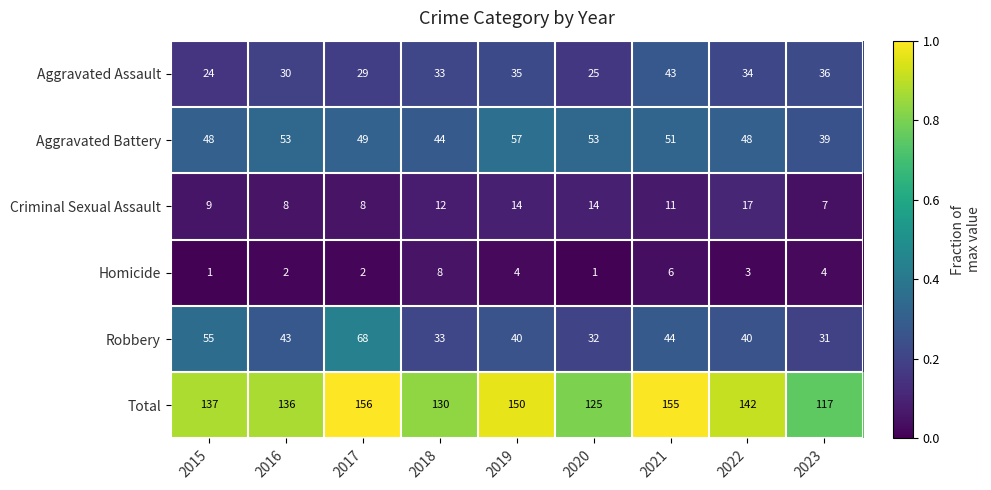

What is the difference between the maximum and minimum values in the Aggravated Battery series?

18